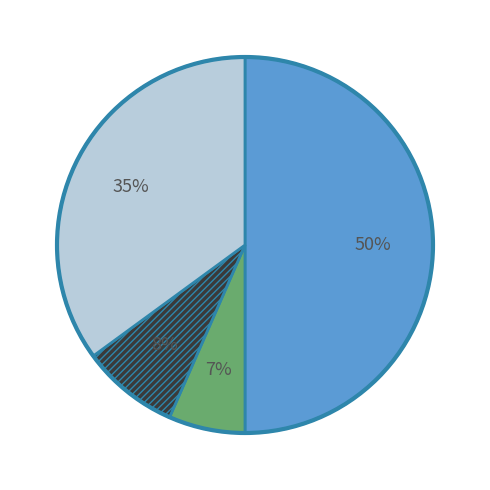

To the nearest percent, what is the difference between the largest and smallest slice percentages?

43%